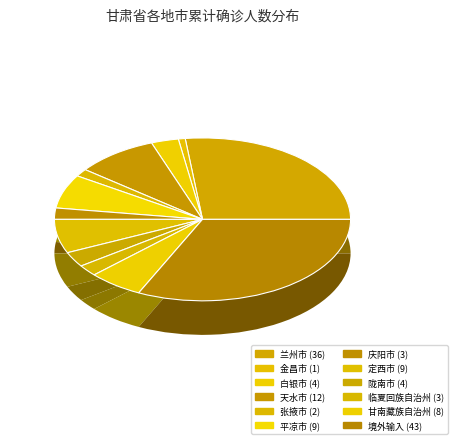

Which slice is the smallest?

金昌市